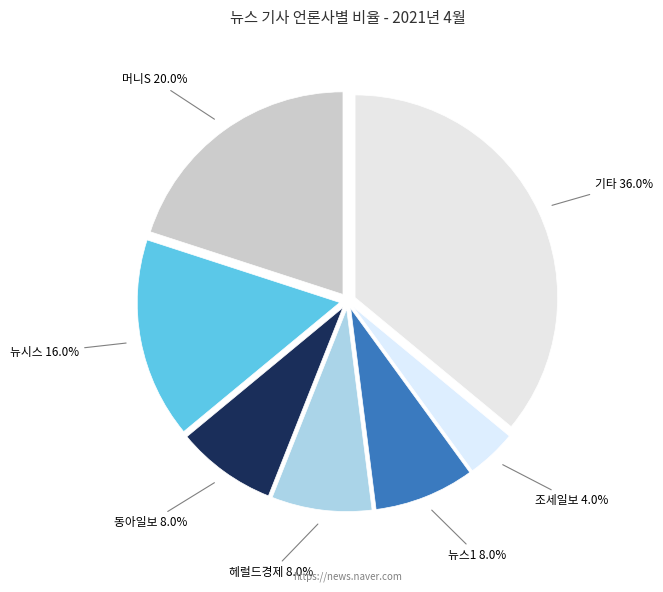

The 머니S slice represents 20% of the pie. True or false?

True